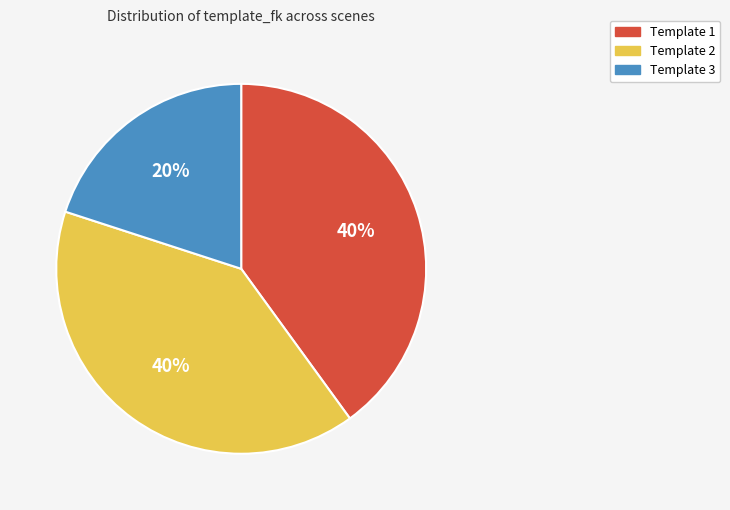

How many segments does this pie chart have?

3